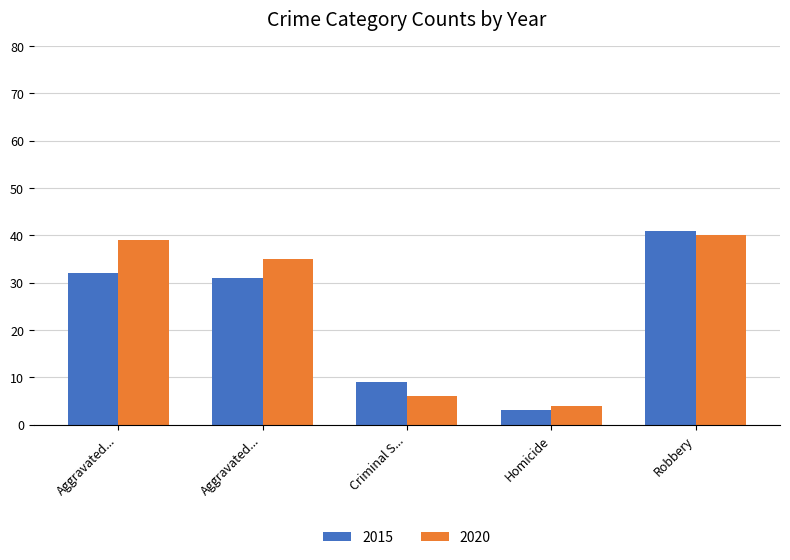

Are the bars horizontal?

No